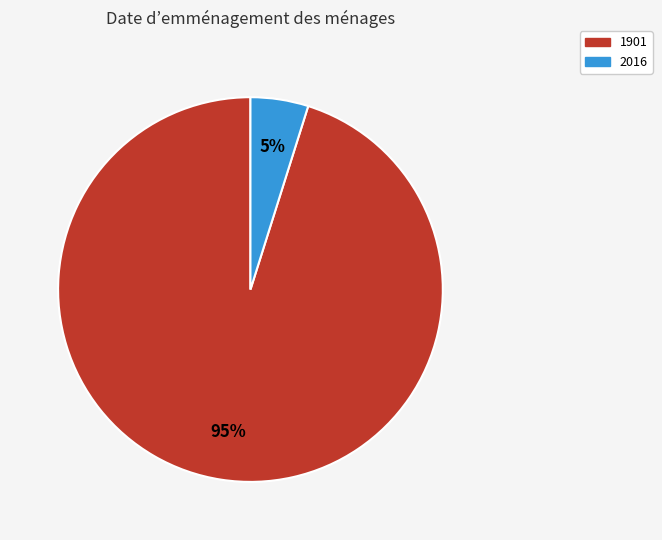

What is the largest slice in the pie chart?

1901